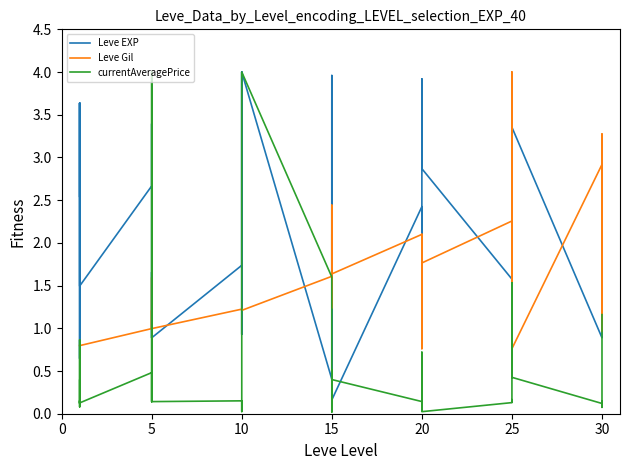

After their last crossing, which series has the higher values: Leve Gil or Leve EXP?

Leve Gil